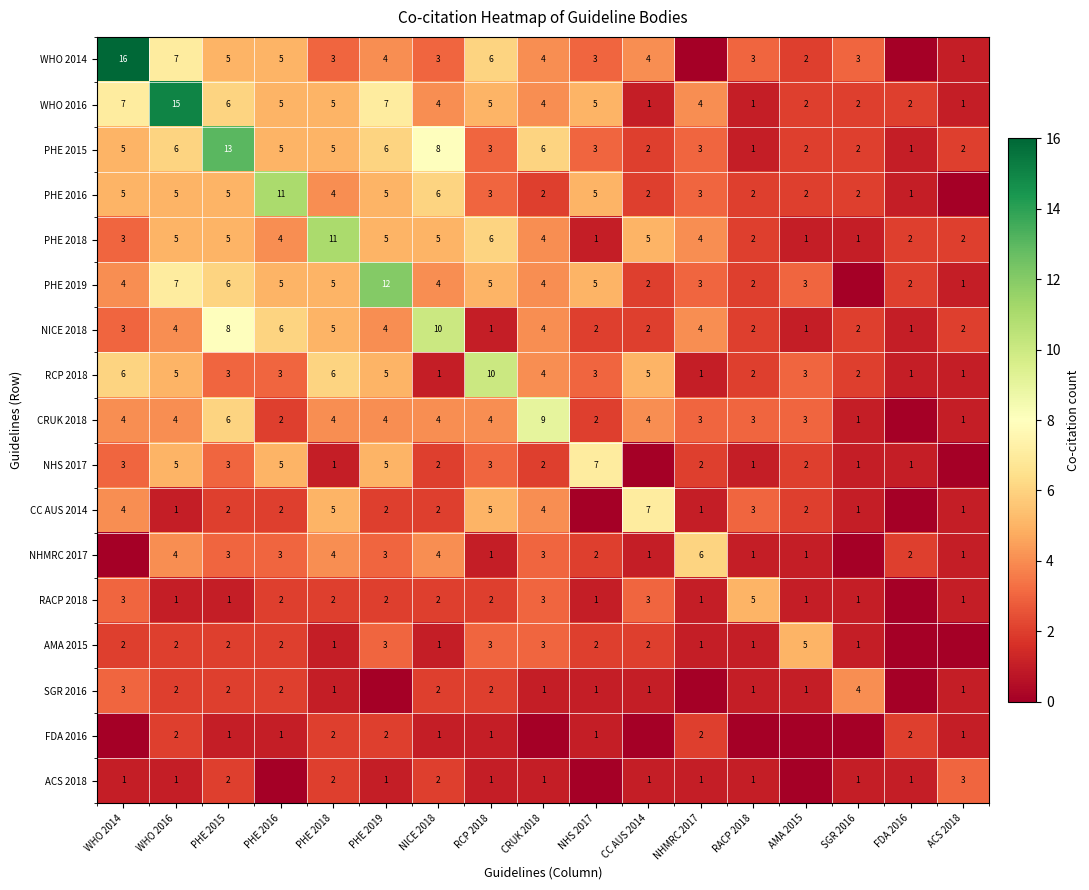

What is the highest value of the RCP 2018 series?

10